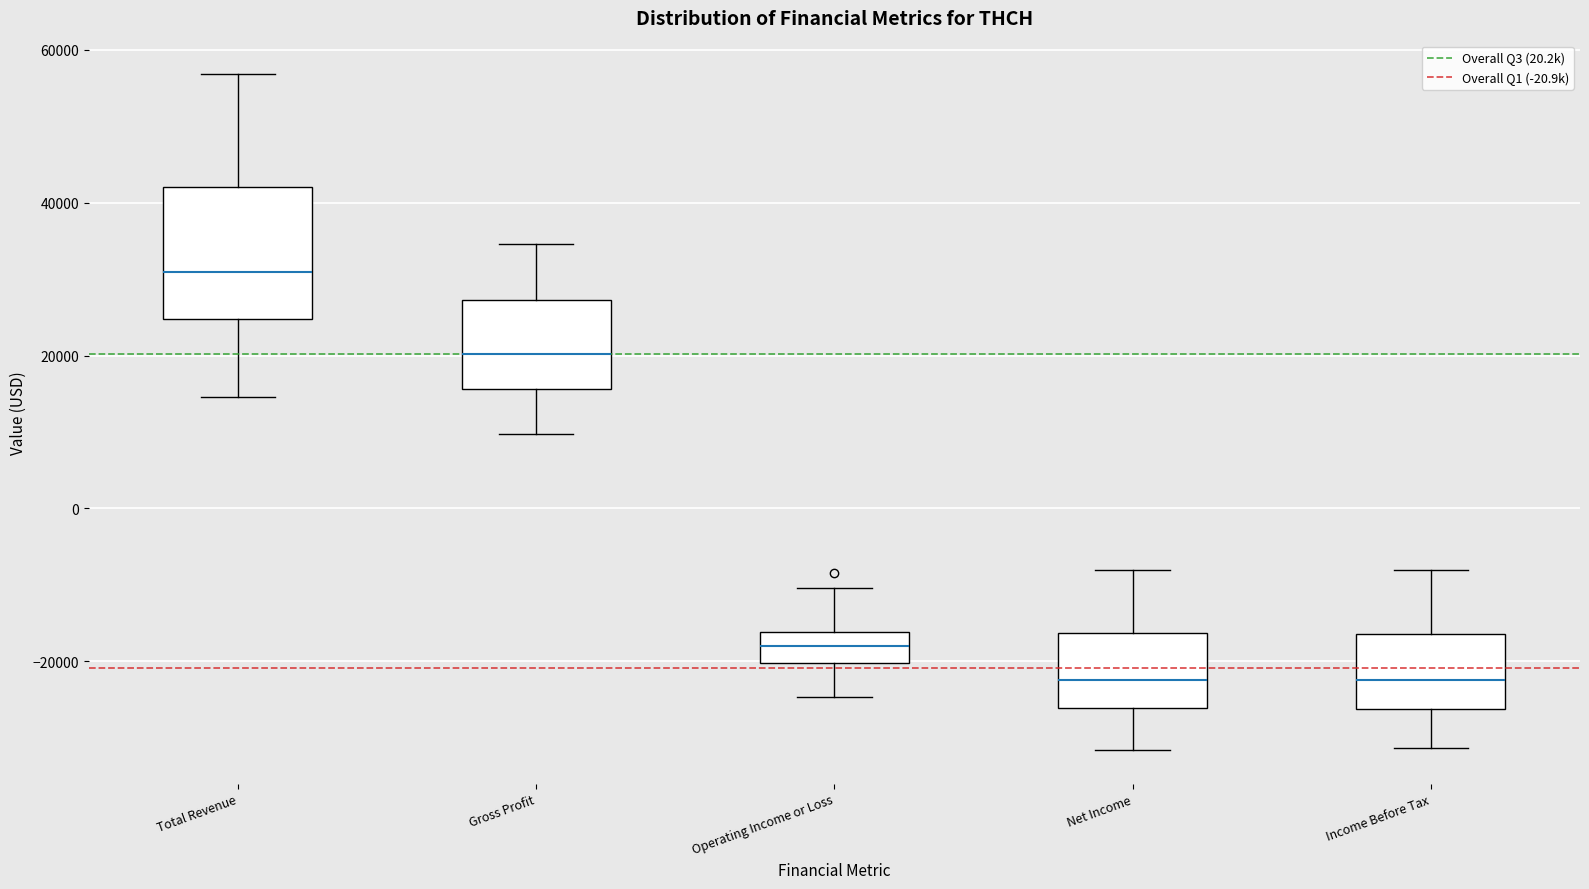

Reading left to right, read every box against the y-axis: the position of its median line, the range the box covers, and the ends of its whiskers. The values are not printed on the chart, so give them approximately, as read against the axis.

Total Revenue: median 30000, box 24000 to 42000, whiskers 14000 to 56000
Gross Profit: median 20000, box 16000 to 28000, whiskers 10000 to 34000
Operating Income or Loss: median -18000, box -20000 to -16000, whiskers -24000 to -10000
Net Income: median -22000, box -26000 to -16000, whiskers -32000 to -8000
Income Before Tax: median -22000, box -26000 to -16000, whiskers -32000 to -8000